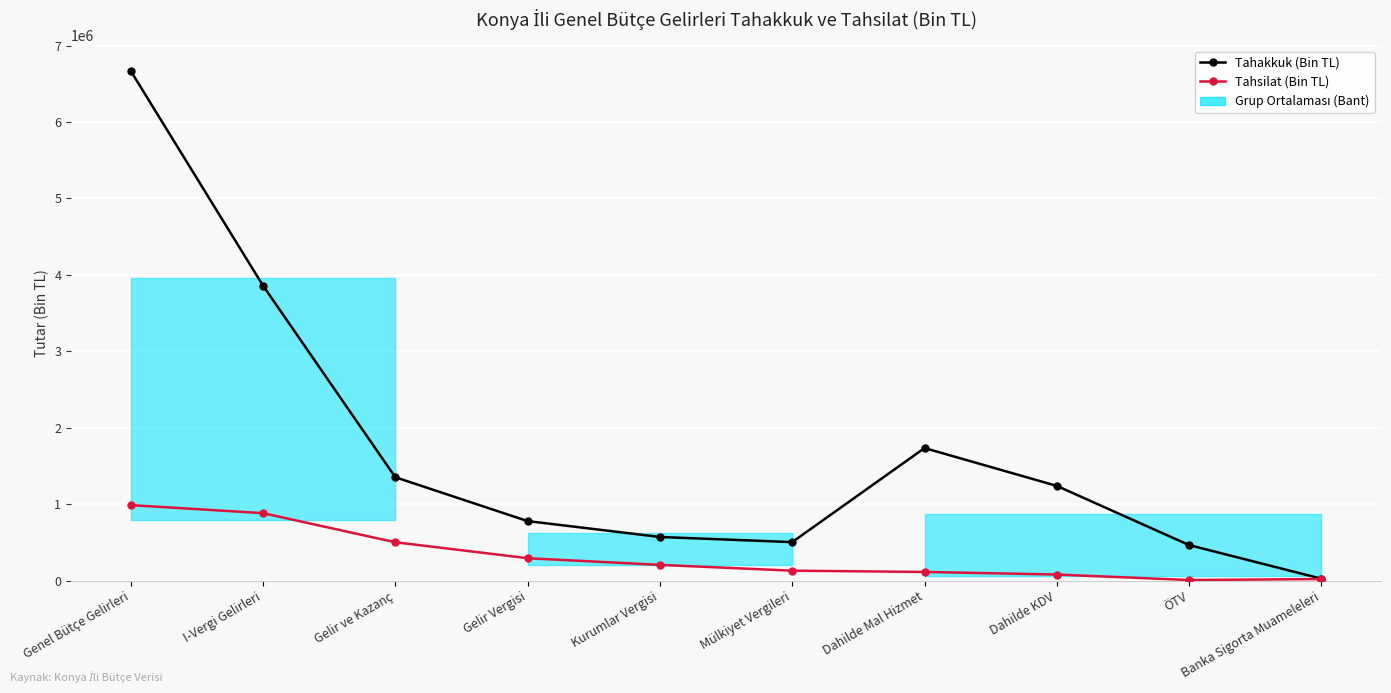

List the series in order of their overall mean, lowest first.

Tahsilat (Bin TL), Tahakkuk (Bin TL)